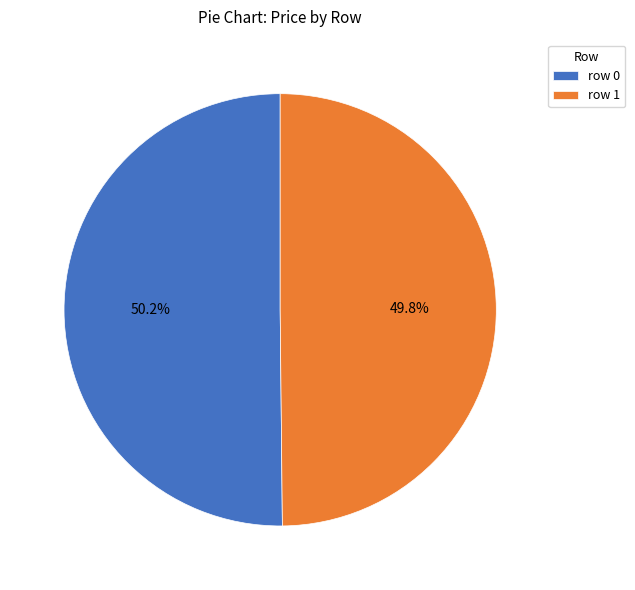

Approximately how many times larger is the value at row 1 compared to row 0?

1.0